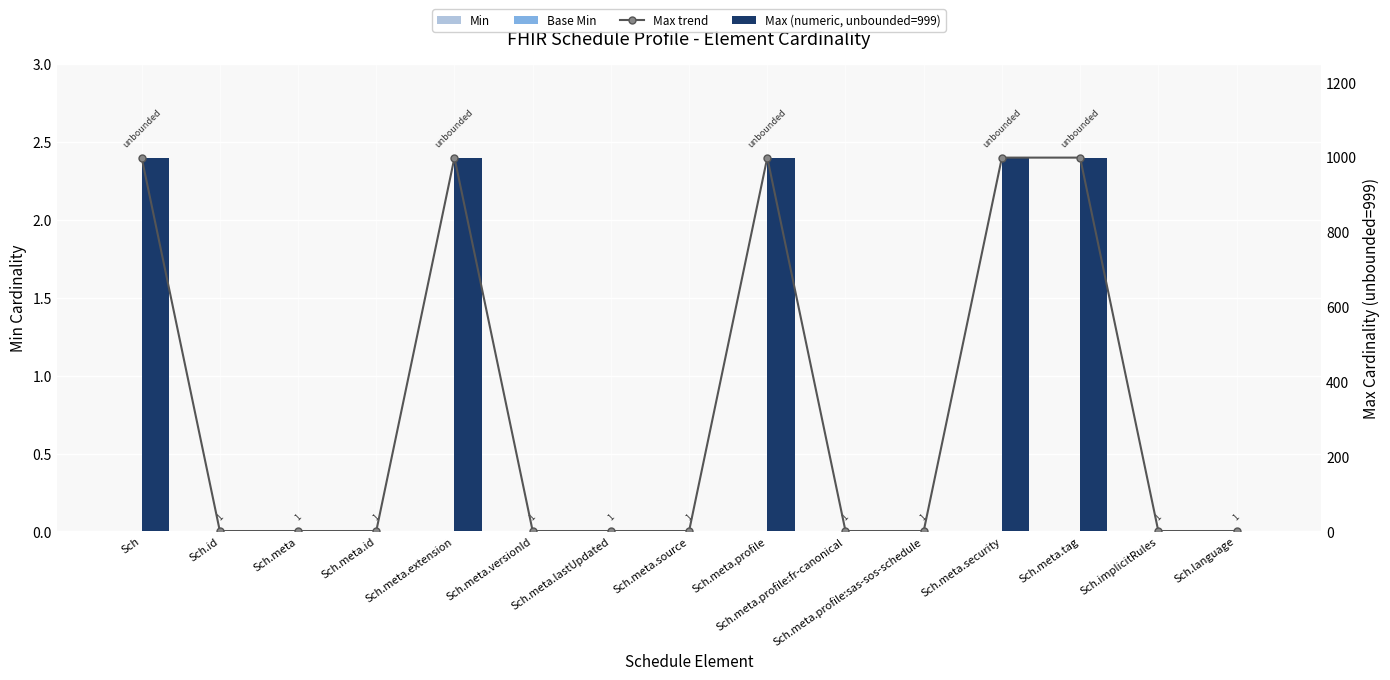

Reading left to right, transcribe all the data shown in this chart.

Min: Sch=0	Sch.id=0	Sch.meta=0	Sch.meta.id=0	Sch.meta.extension=0	Sch.meta.versionId=0	Sch.meta.lastUpdated=0	Sch.meta.source=0	Sch.meta.profile=0	Sch.meta.profile:fr-canonical=0	Sch.meta.profile:sas-sos-schedule=0	Sch.meta.security=0	Sch.meta.tag=0	Sch.implicitRules=0	Sch.language=0
Base Min: Sch=0	Sch.id=0	Sch.meta=0	Sch.meta.id=0	Sch.meta.extension=0	Sch.meta.versionId=0	Sch.meta.lastUpdated=0	Sch.meta.source=0	Sch.meta.profile=0	Sch.meta.profile:fr-canonical=0	Sch.meta.profile:sas-sos-schedule=0	Sch.meta.security=0	Sch.meta.tag=0	Sch.implicitRules=0	Sch.language=0
Max trend: Sch=999	Sch.id=1	Sch.meta=1	Sch.meta.id=1	Sch.meta.extension=999	Sch.meta.versionId=1	Sch.meta.lastUpdated=1	Sch.meta.source=1	Sch.meta.profile=999	Sch.meta.profile:fr-canonical=1	Sch.meta.profile:sas-sos-schedule=1	Sch.meta.security=999	Sch.meta.tag=999	Sch.implicitRules=1	Sch.language=1
Max (numeric, unbounded=999): Sch=999	Sch.id=1	Sch.meta=1	Sch.meta.id=1	Sch.meta.extension=999	Sch.meta.versionId=1	Sch.meta.lastUpdated=1	Sch.meta.source=1	Sch.meta.profile=999	Sch.meta.profile:fr-canonical=1	Sch.meta.profile:sas-sos-schedule=1	Sch.meta.security=999	Sch.meta.tag=999	Sch.implicitRules=1	Sch.language=1